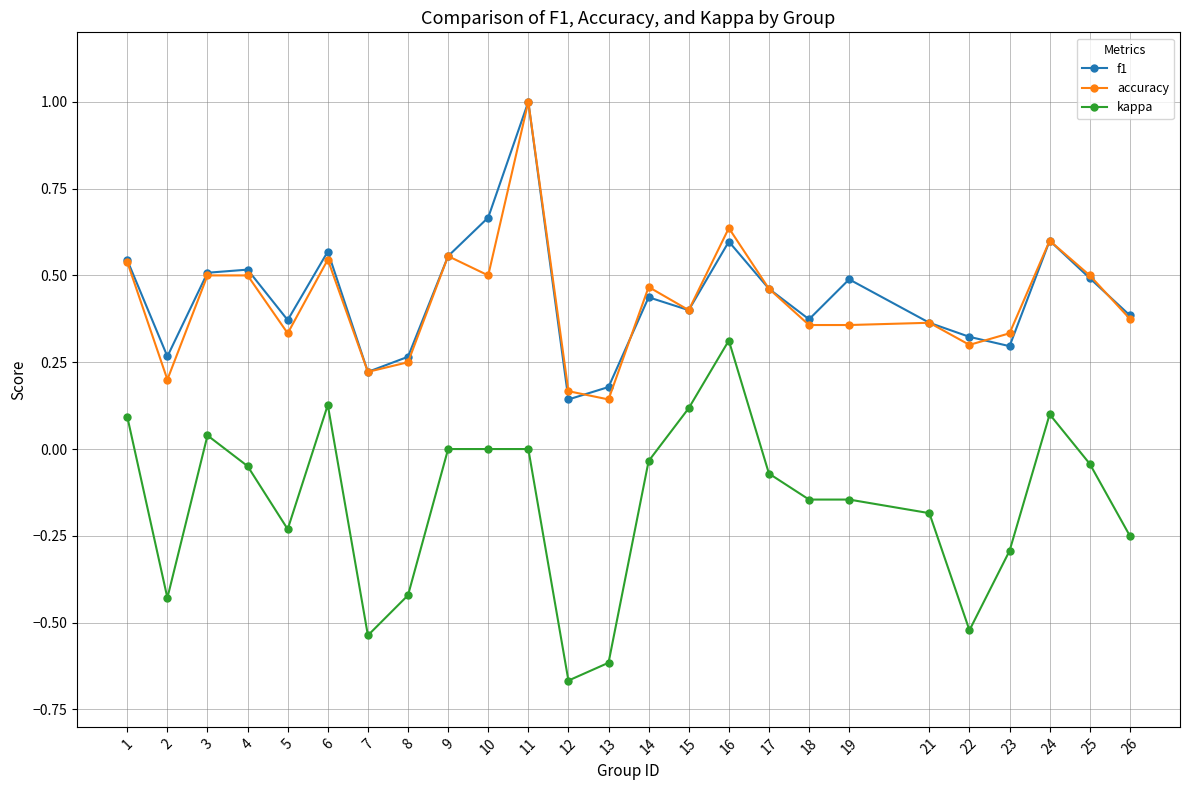

Is the value of accuracy at 2 greater than the value of kappa at 21?

Yes